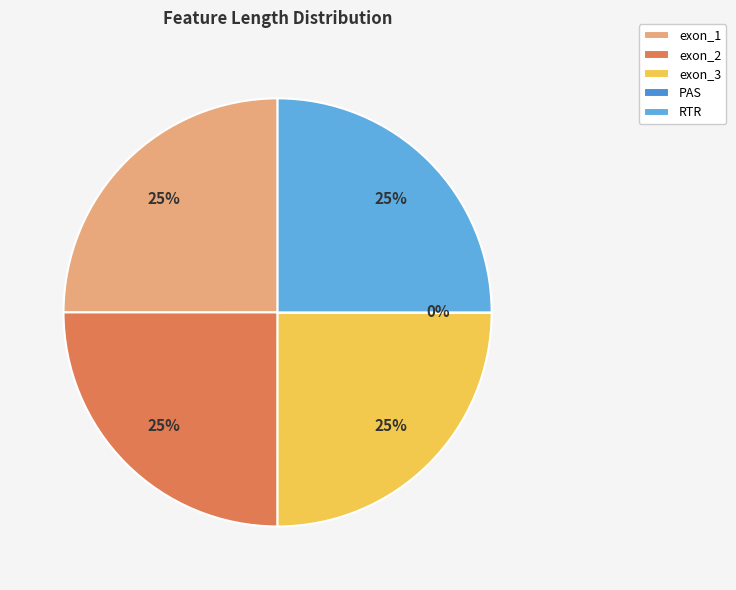

The exon_1 slice represents 15% of the pie. True or false?

False